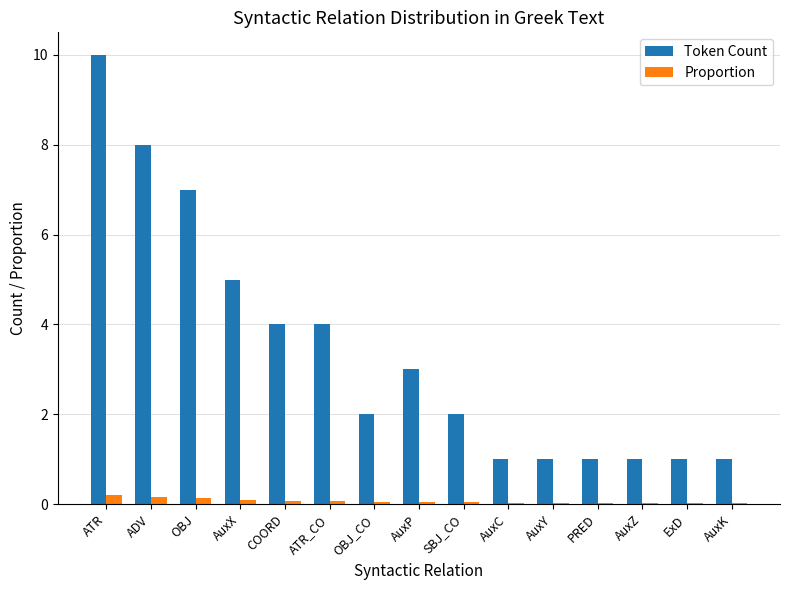

How many Proportion values are between 0 and 1?

15